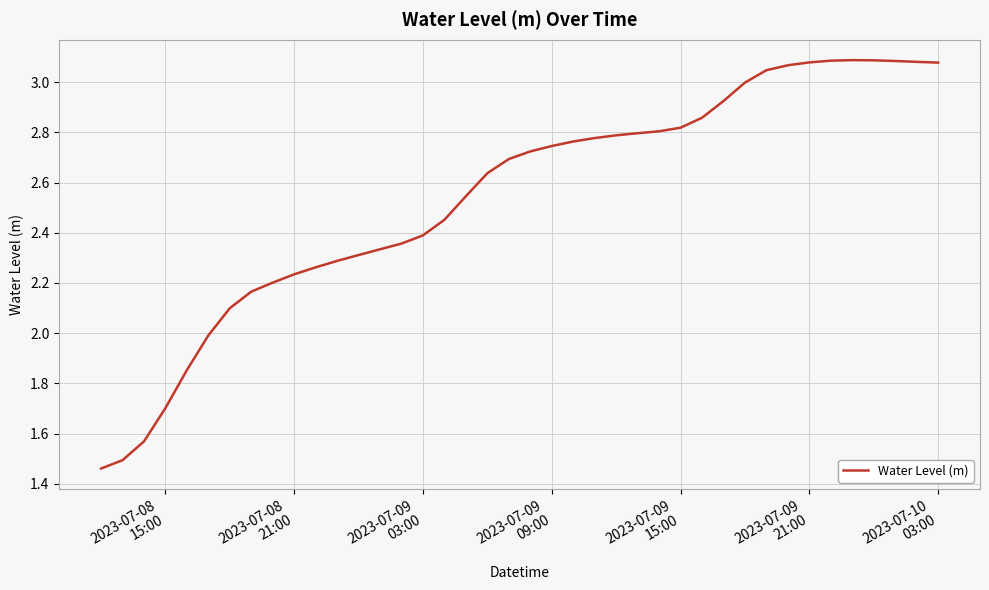

Reading left to right, list all the values displayed in this chart.

1.5	1.5	1.6	1.7	1.9	2.0	2.1	2.2	2.2	2.2	2.3	2.3	2.3	2.3	2.4	2.4	2.5	2.5	2.6	2.7	2.7	2.7	2.8	2.8	2.8	2.8	2.8	2.8	2.9	2.9	3.0	3.0	3.1	3.1	3.1	3.1	3.1	3.1	3.1	3.1